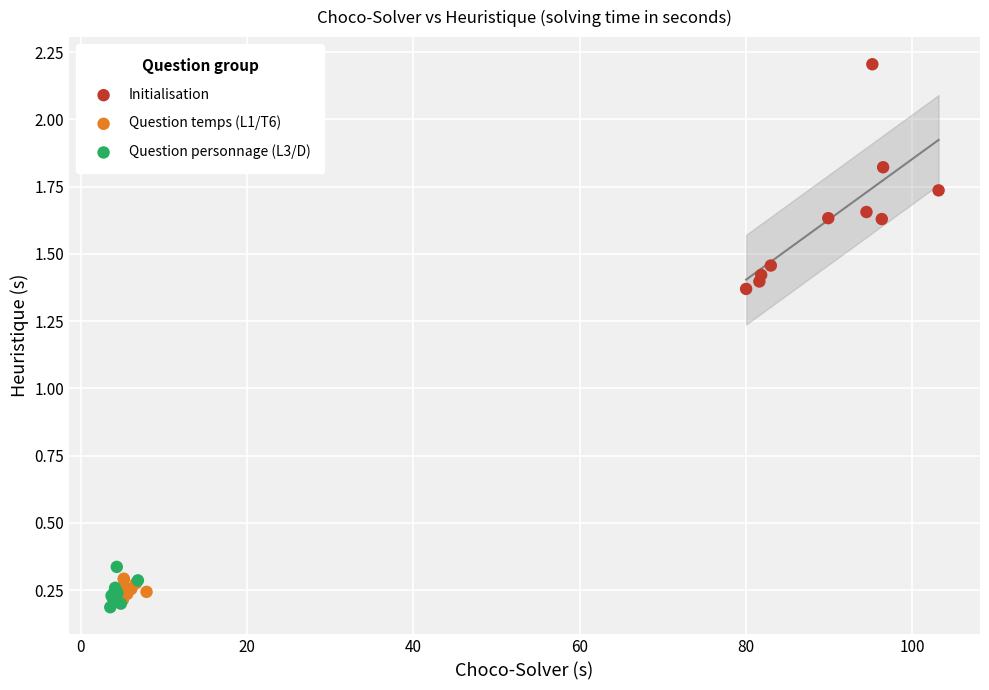

Which series has the widest spread of Y values?

Initialisation